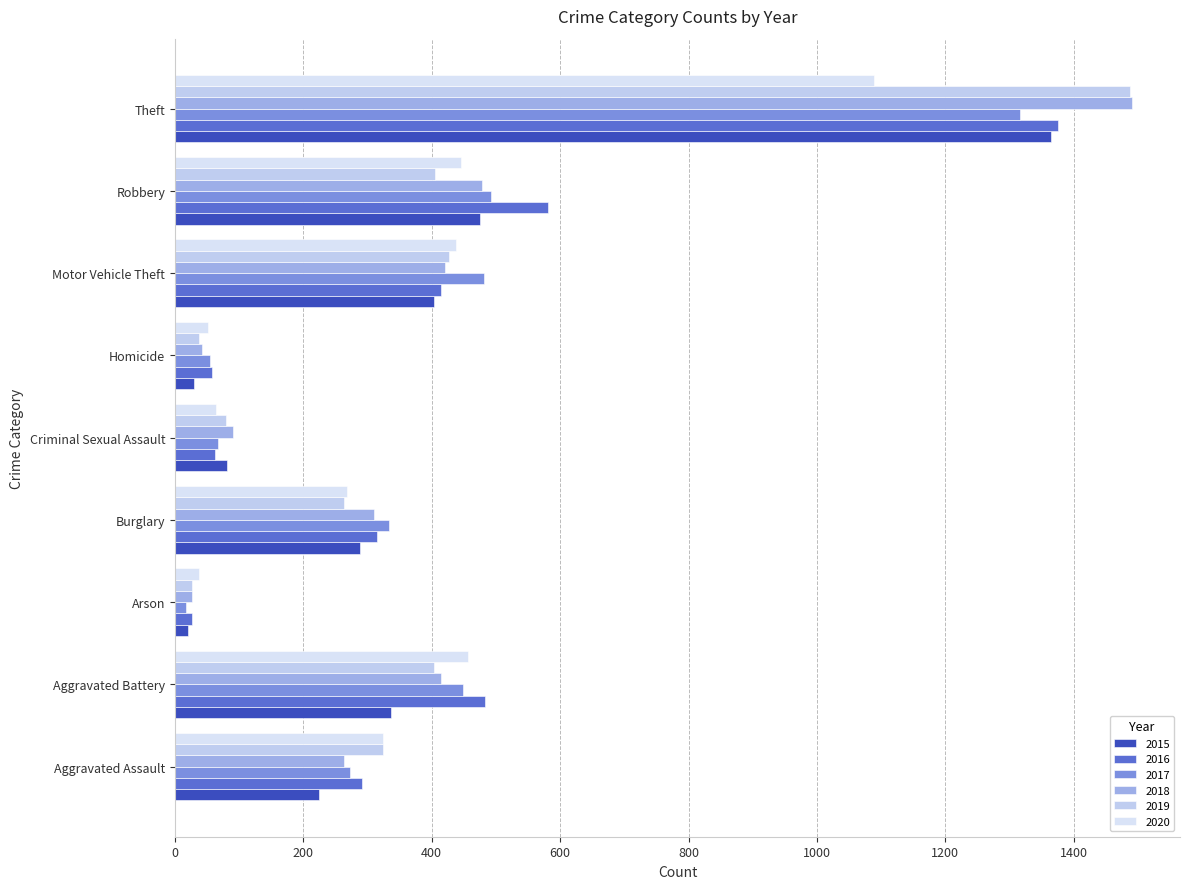

What is the sum of the 2017 values at Burglary and Homicide?

389